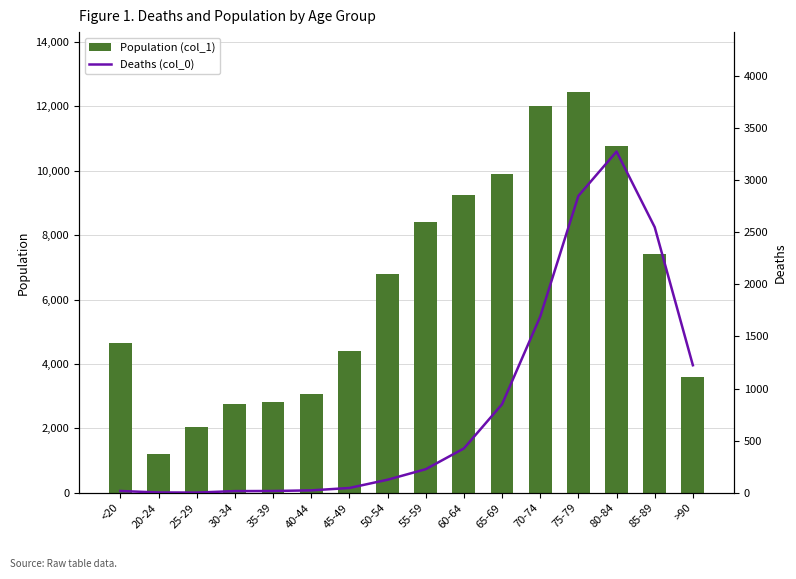

What is the difference between the second highest and minimum values in the Population (col_1) series?

10827